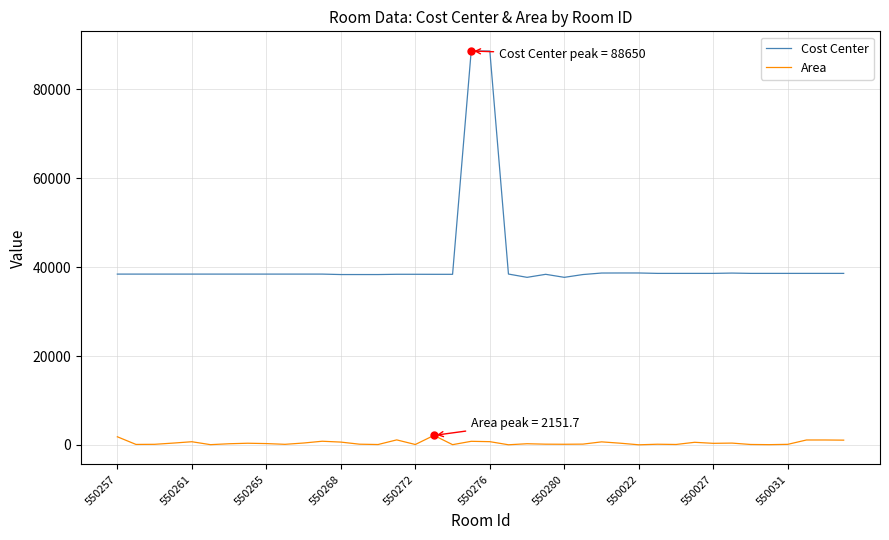

What is the difference between the maximum and second lowest values in the Cost Center series?

50930.0